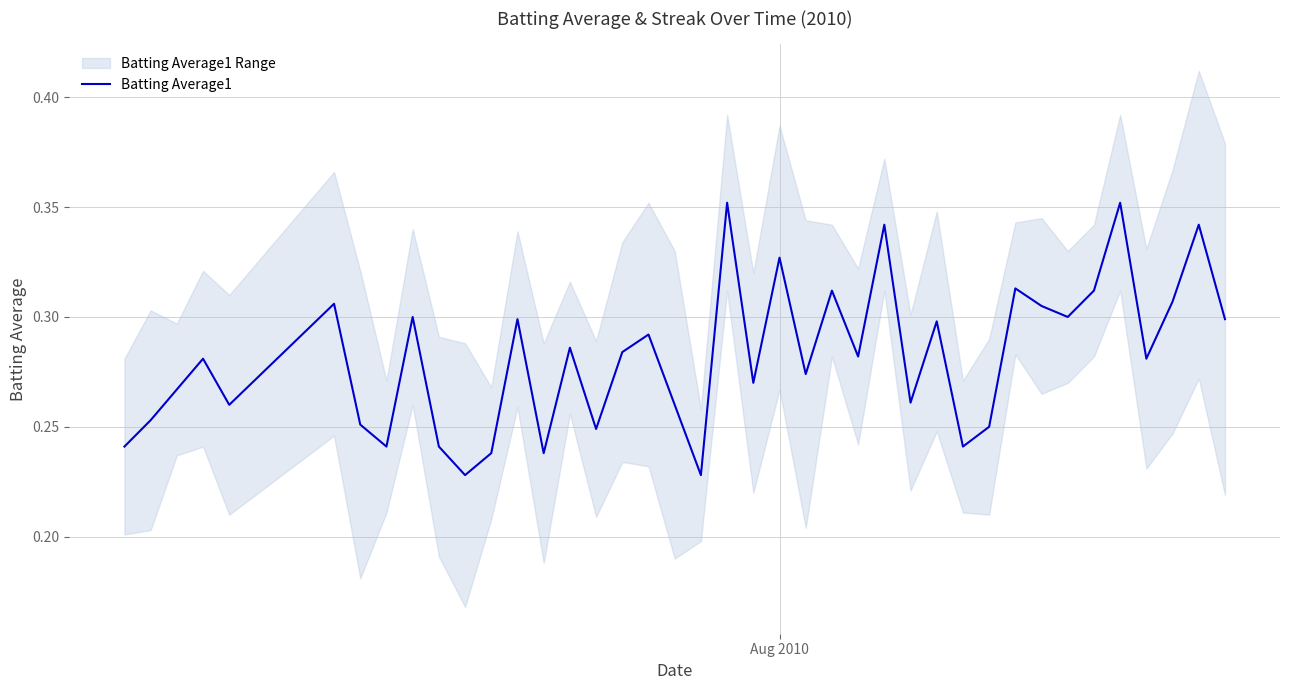

How many points are lower than both their immediate neighbors (excluding endpoints)?

13